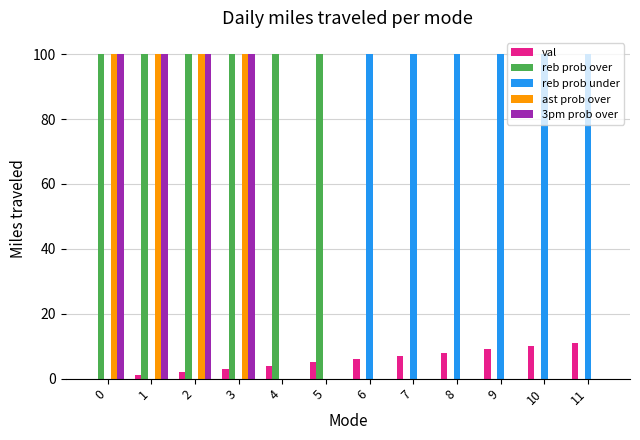

Is the value of reb prob over at 1 greater than the value of val at 9?

Yes